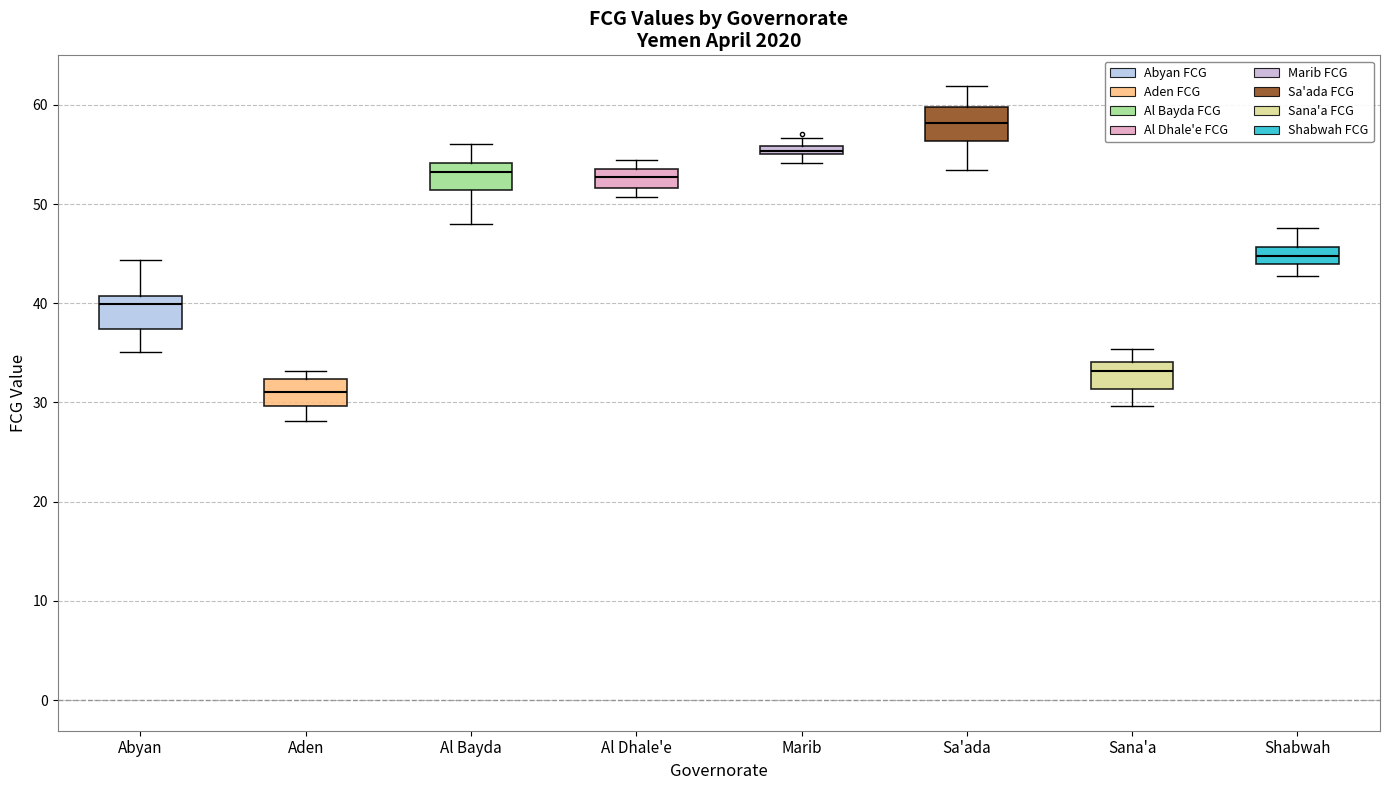

Where does the lower whisker of the box for Shabwah end on the y-axis? The values are not printed on the chart, so give them approximately, as read against the axis.

43